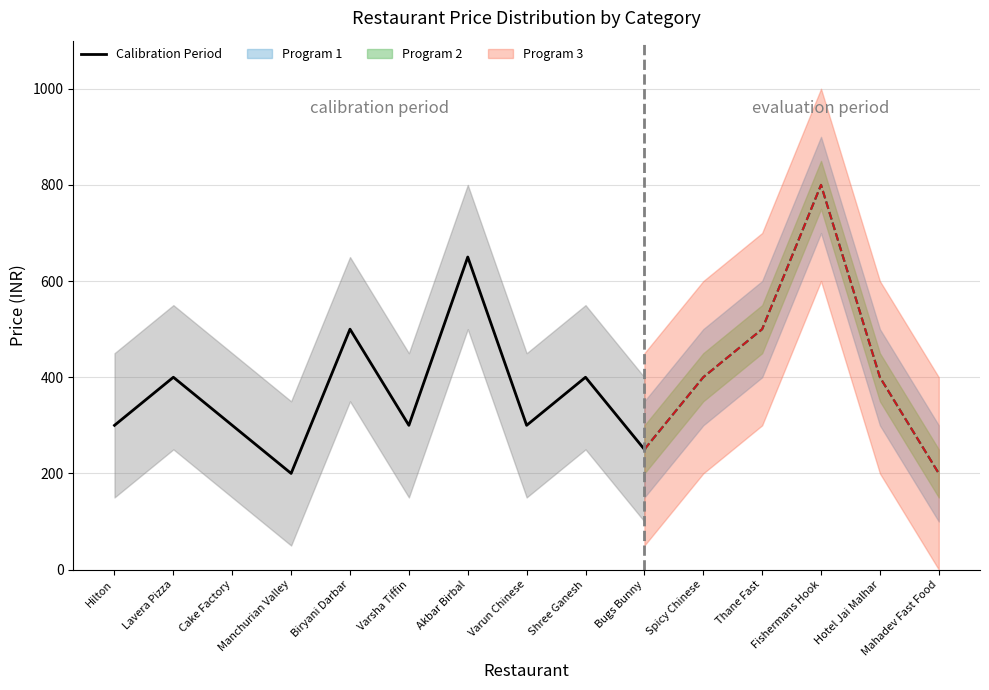

The value at Biryani Darbar is 221. True or false?

False